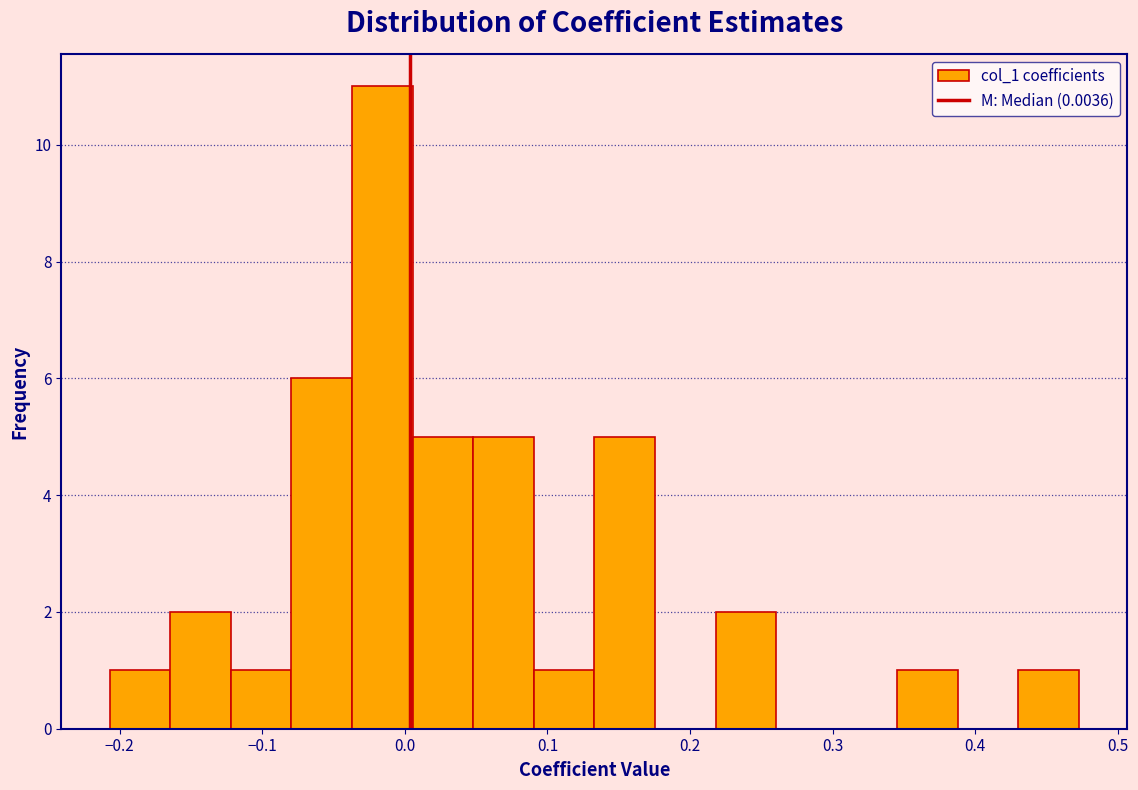

Reading left to right, transcribe this chart: for each bar, give the range it covers on the x-axis and its height. Neither the bar edges nor the heights are printed on the chart, so give them approximately, as read against the axes.

-0.21 to -0.16: 1
-0.16 to -0.12: 2
-0.12 to -0.08: 1
-0.08 to -0.04: 6
-0.04 to 0.01: 11
0.01 to 0.05: 5
0.05 to 0.09: 5
0.09 to 0.13: 1
0.13 to 0.18: 5
0.18 to 0.22: 0
0.22 to 0.26: 2
0.26 to 0.30: 0
0.30 to 0.35: 0
0.35 to 0.39: 1
0.39 to 0.43: 0
0.43 to 0.47: 1